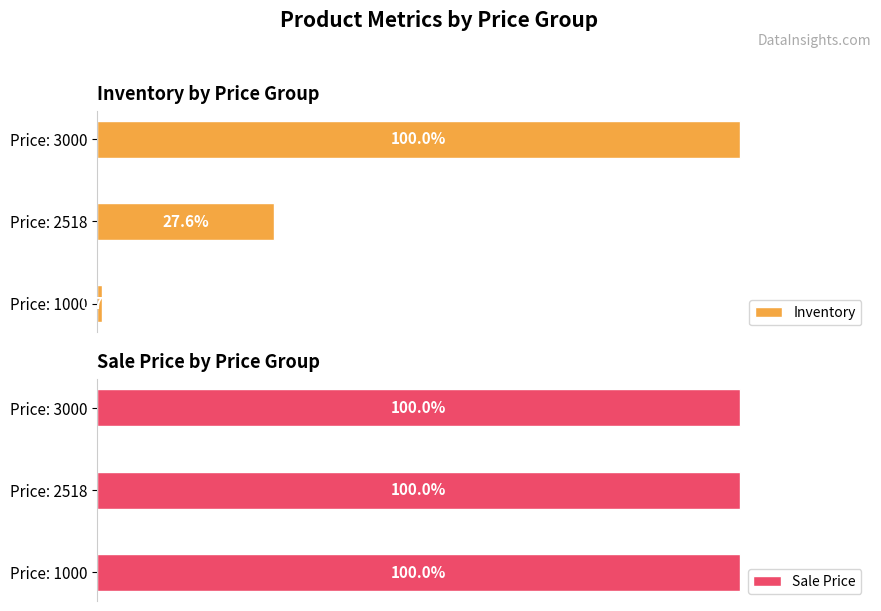

What is the average value of the Inventory series?

42.8